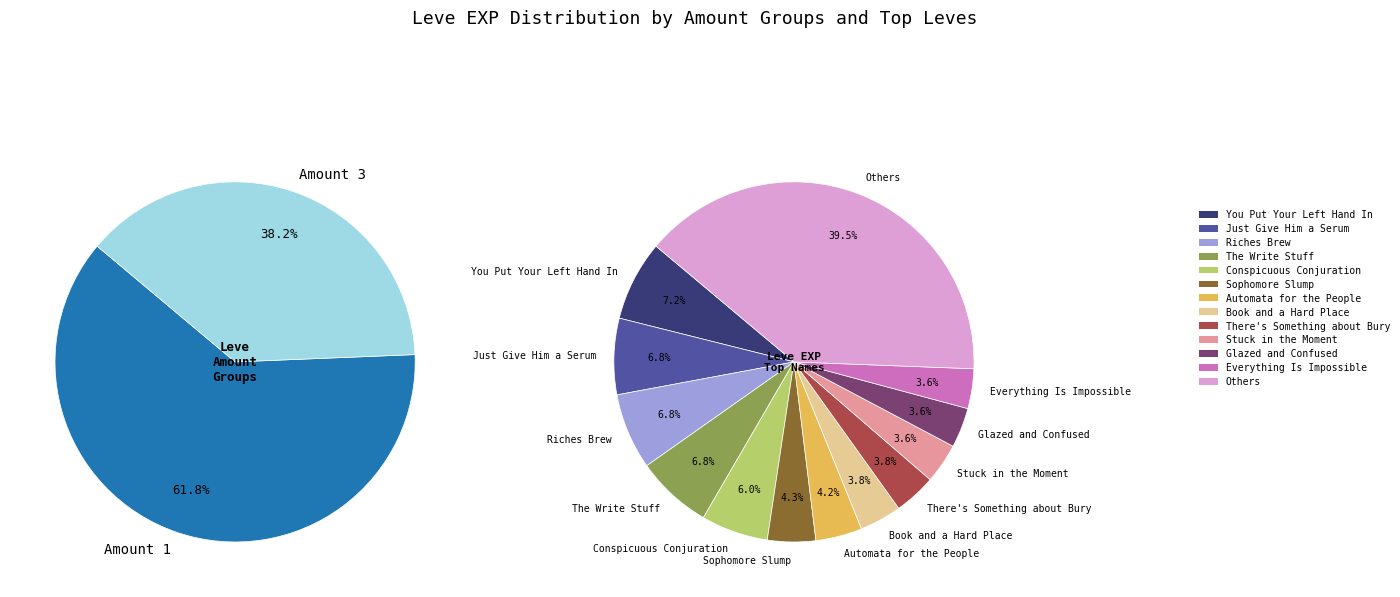

Combined, do Riches Brew and Sanity Points account for over 50%?

No